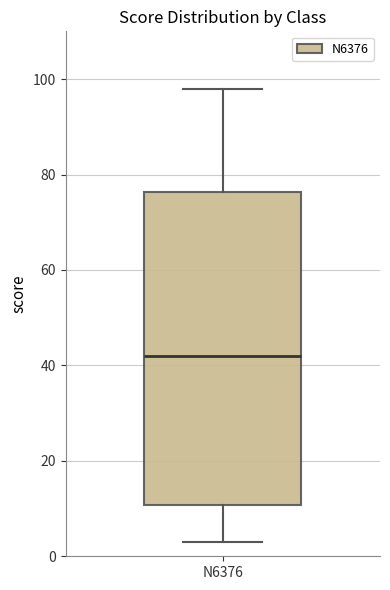

Transcribe this box plot: give where the median line is, the range the box spans, and where the two whiskers end, as read against the y-axis. The values are not printed on the chart, so give them approximately, as read against the axis.

median 42, box 10 to 76, whiskers 4 to 98